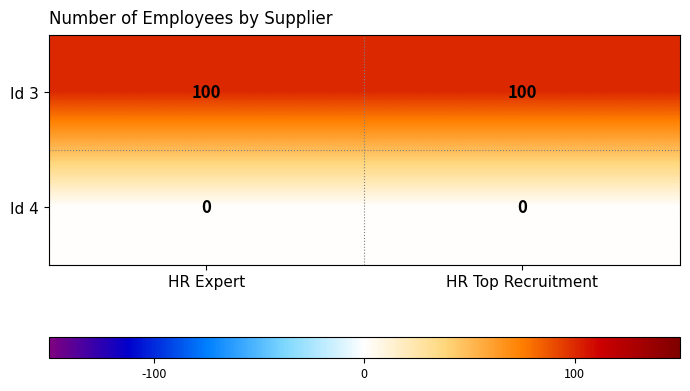

Which category has the highest value in the Id 3 series?

HR Expert